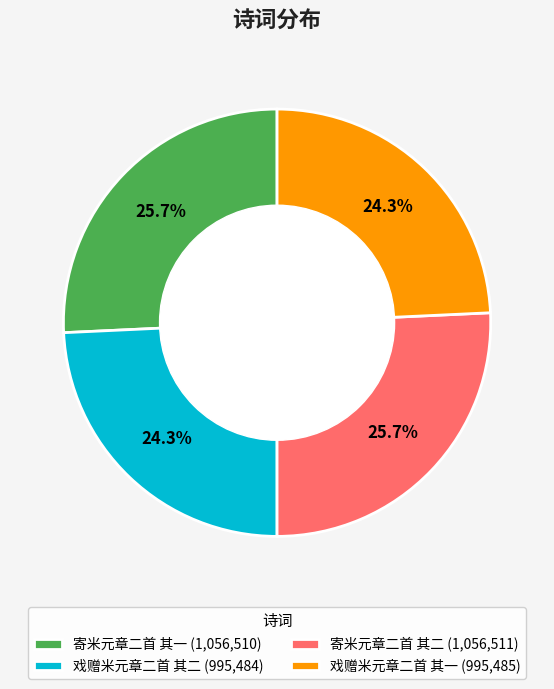

True or false: 戏赠米元章二首 其一 accounts for 24% of the total.

True